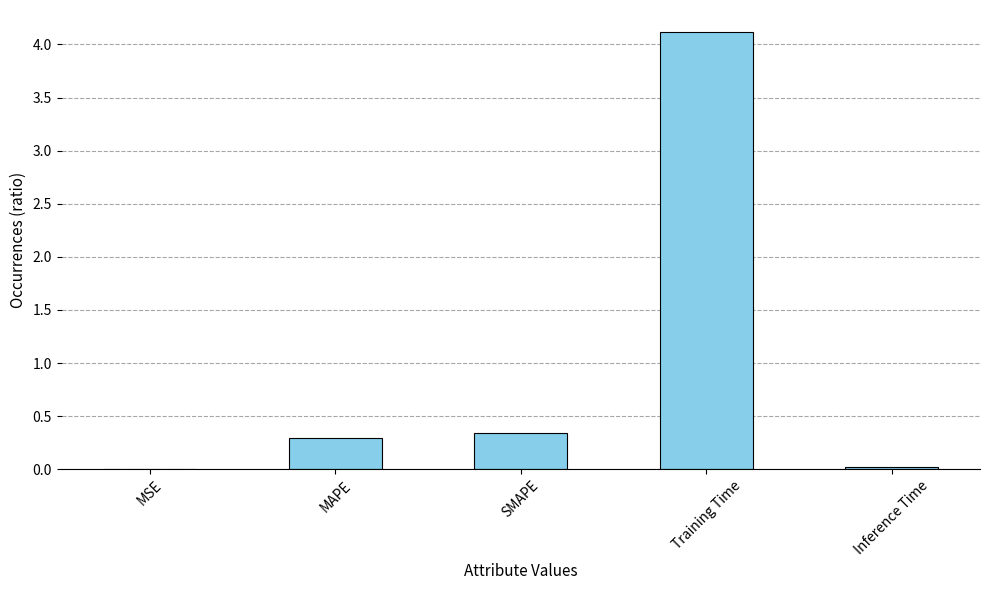

What is the maximum value shown in the chart?

4.1